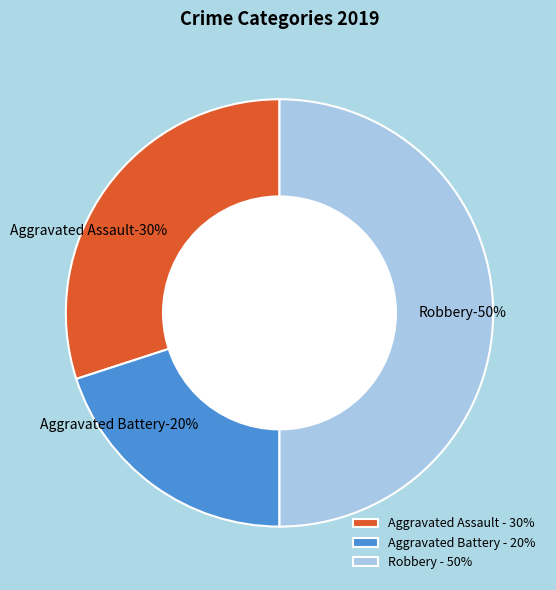

How many segments does this pie chart have?

3